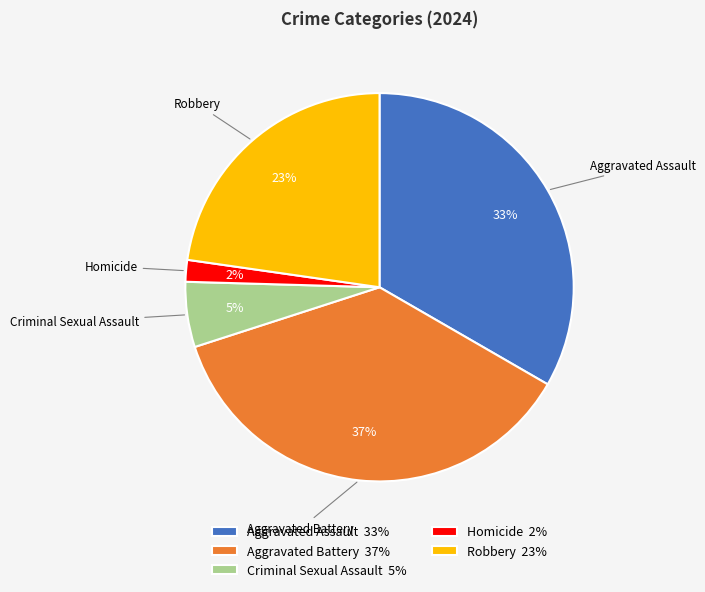

Combined, do Aggravated Assault 33% and Robbery 23% account for over 50%?

Yes